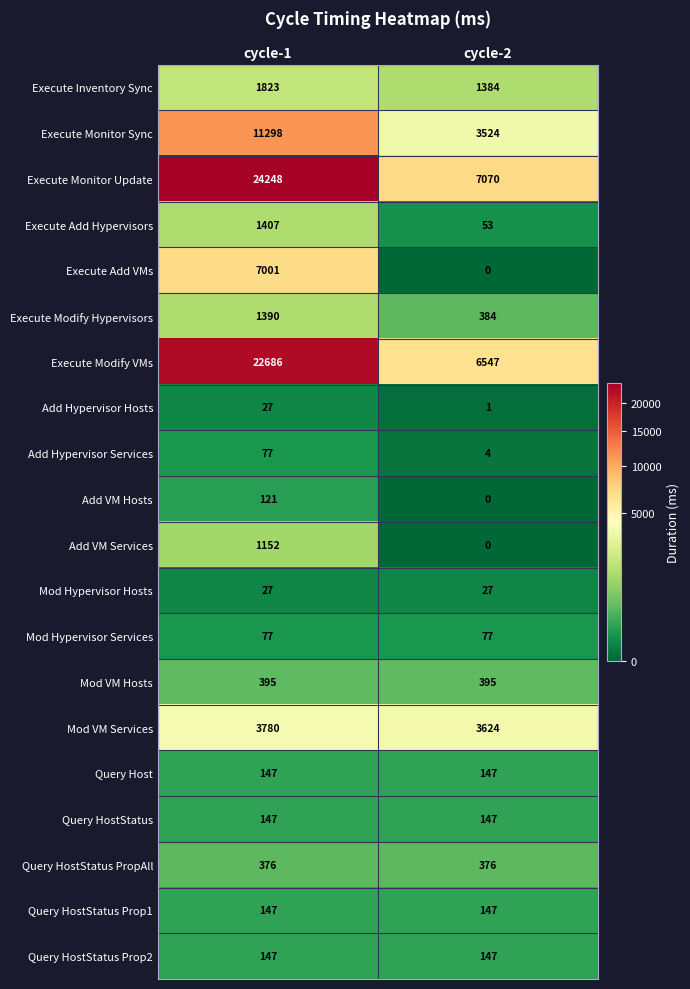

At which label is Execute Modify VMs closest to 14616?

cycle-2